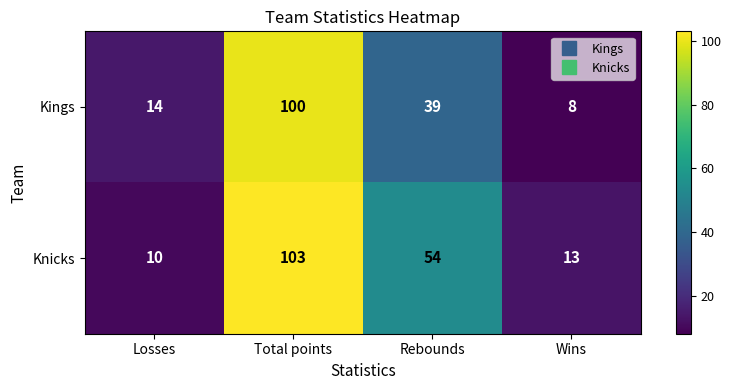

Rank the series at Total points from lowest to highest value.

Kings, Knicks